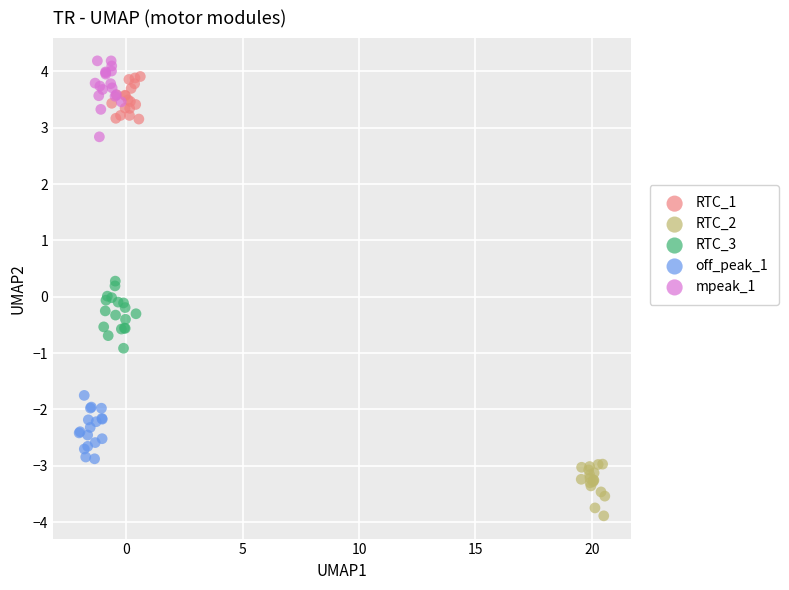

Which series contains the lowest Y value?

RTC_2